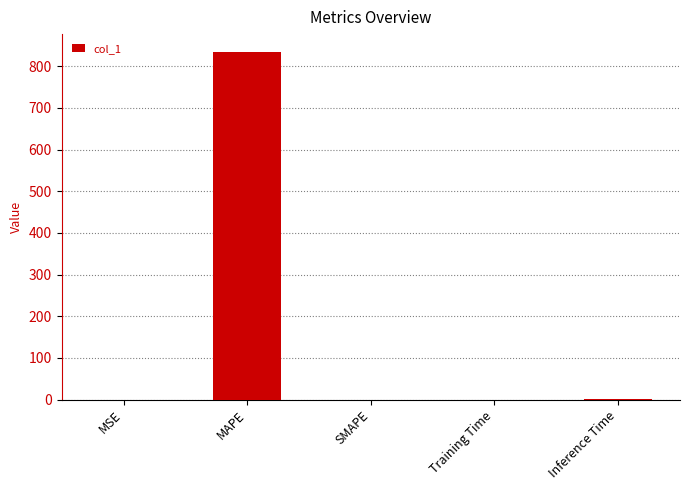

What is the greatest value displayed?

835.3